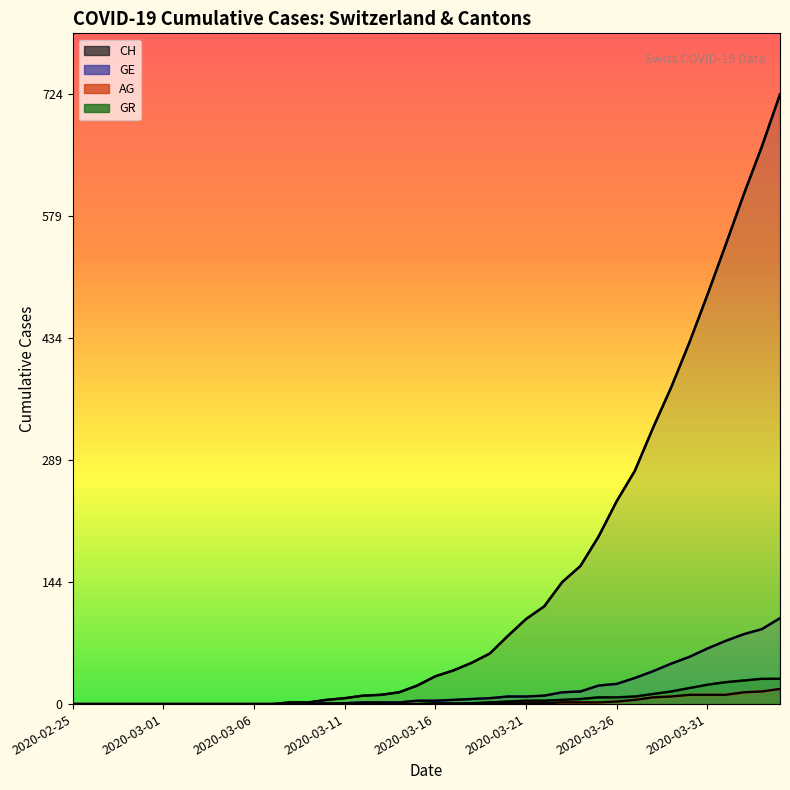

What is the label of the 36th point from the right?

2020-02-29